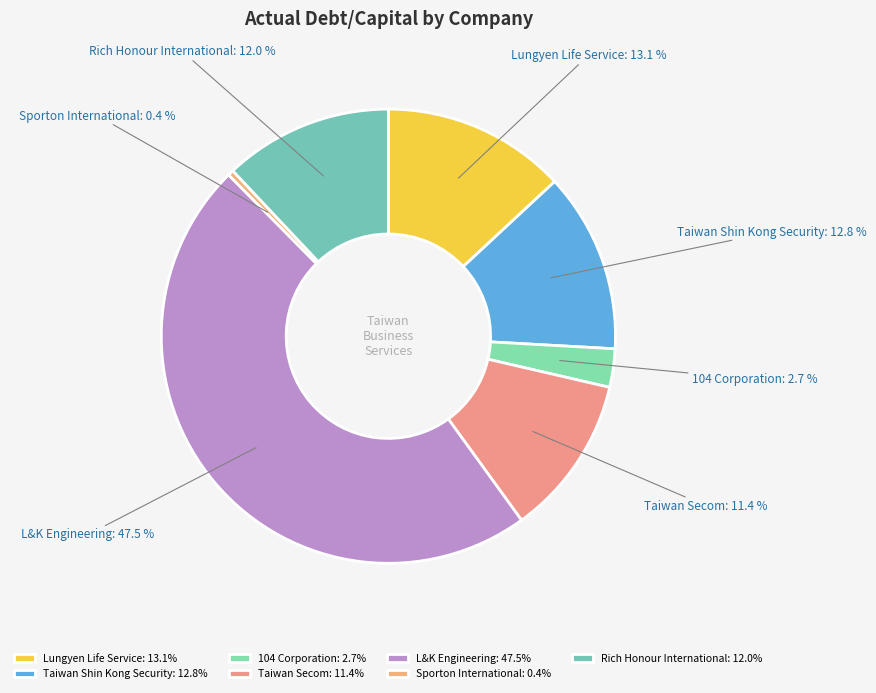

To the nearest percent, what is the average slice percentage?

14%